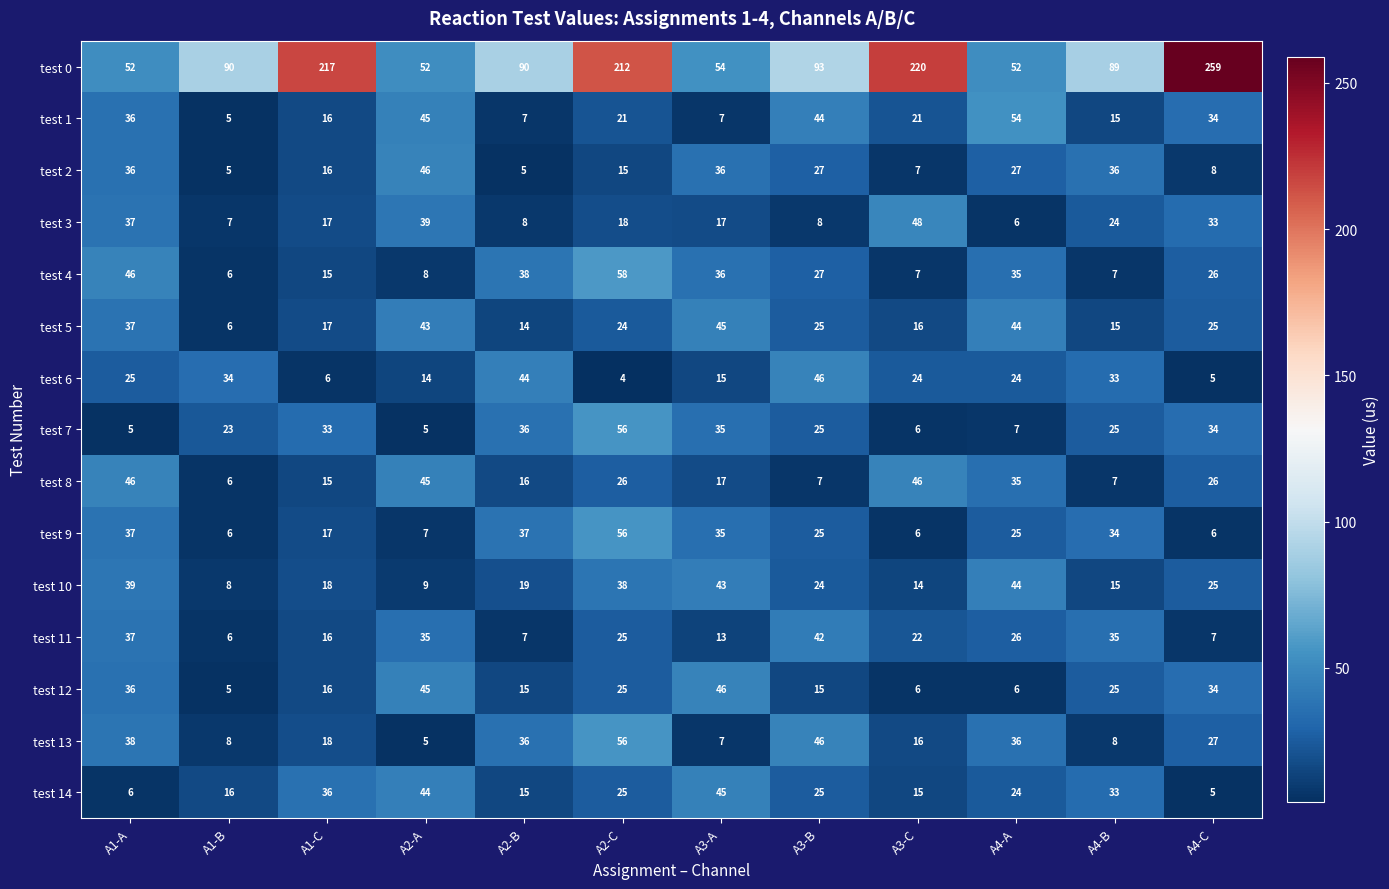

Which series changed the most between A3-A and A4-C?

test 0